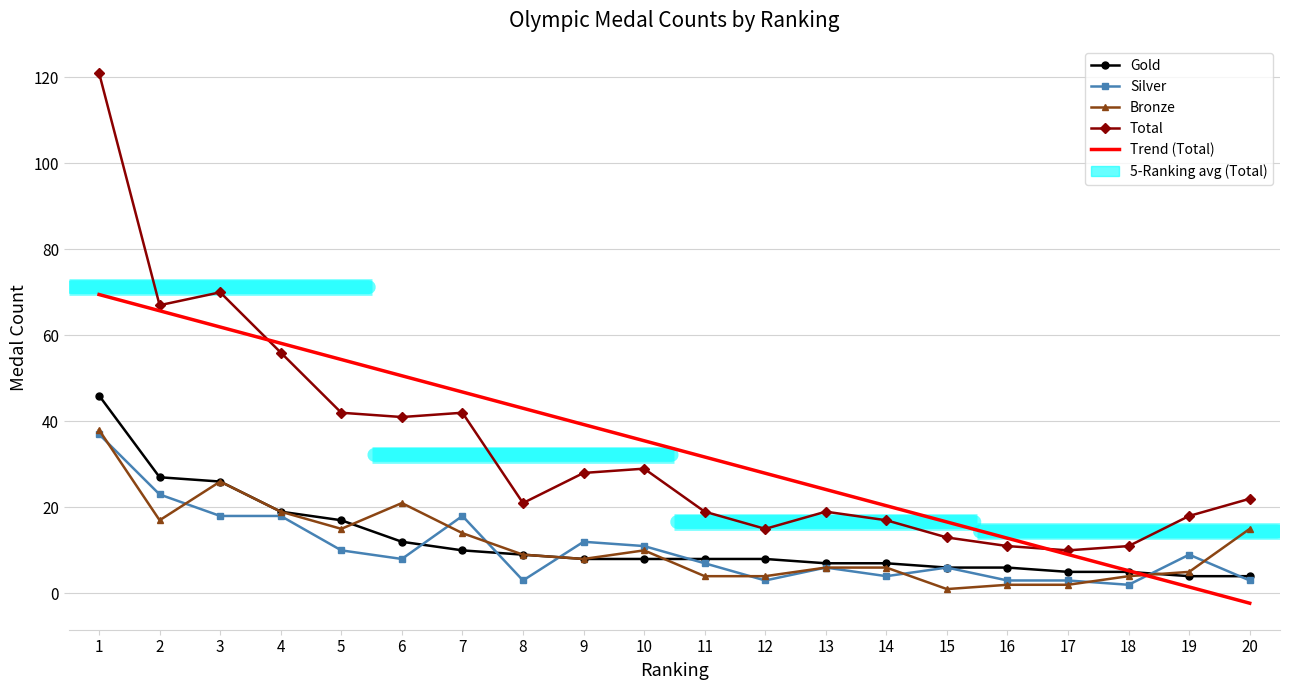

Is it true that Bronze equals 6 at 13?

True